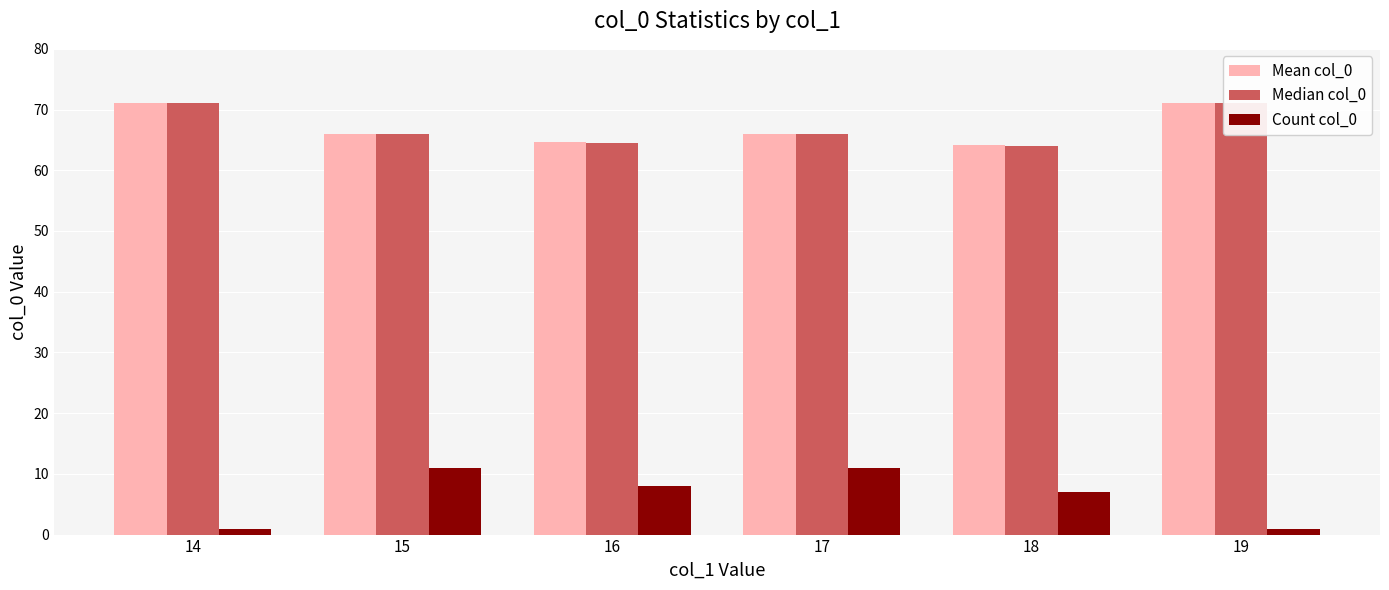

What is the spread (max minus min) of values at 17?

55.0